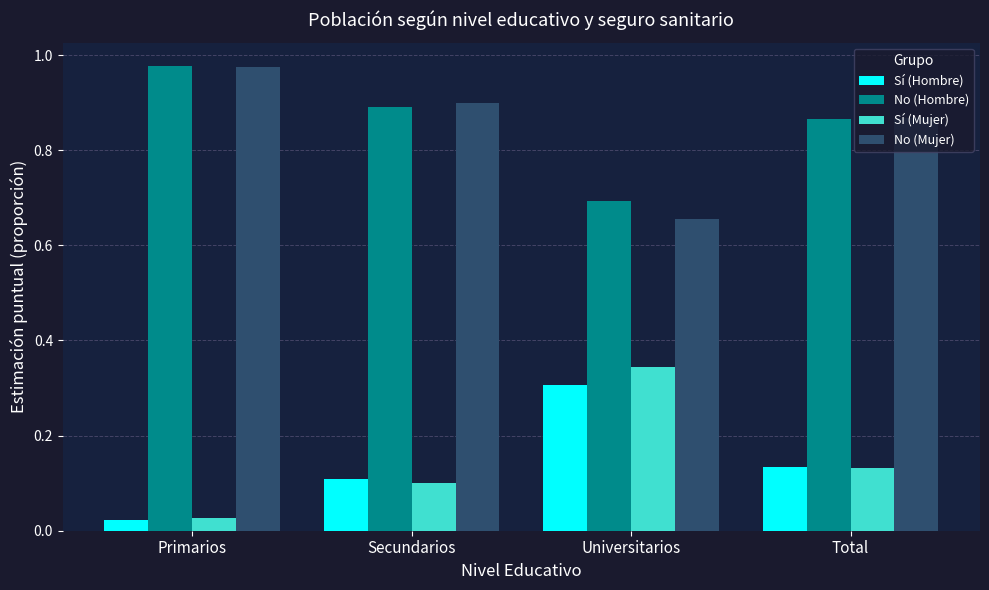

What position from the left is Primarios?

1